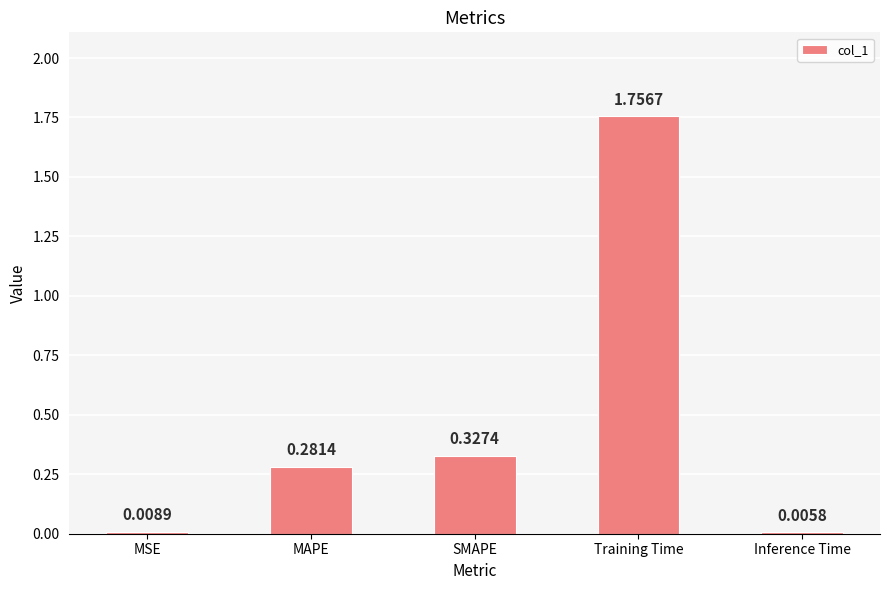

At which label is the value closest to 0?

Inference Time